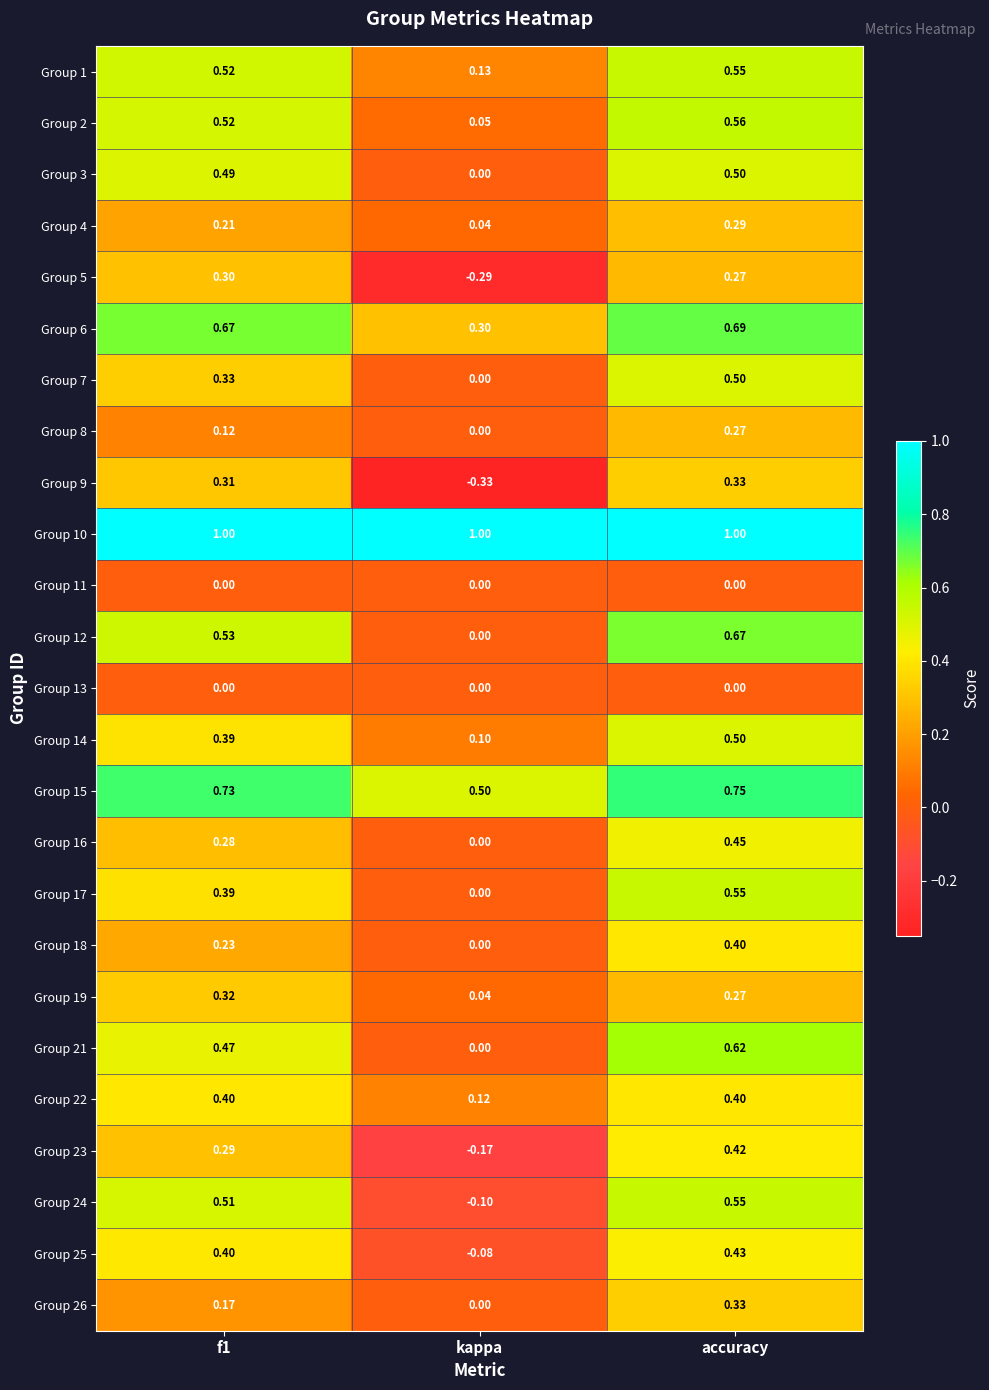

Which category has the lowest value in the Group 4 series?

kappa